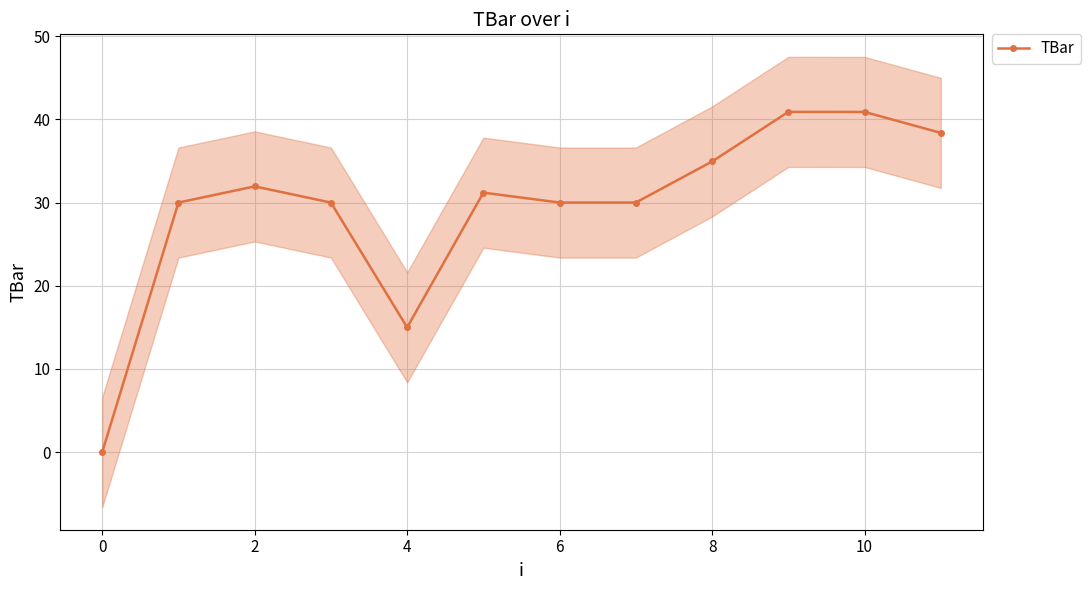

How many points are lower than both their immediate neighbors (excluding endpoints)?

1